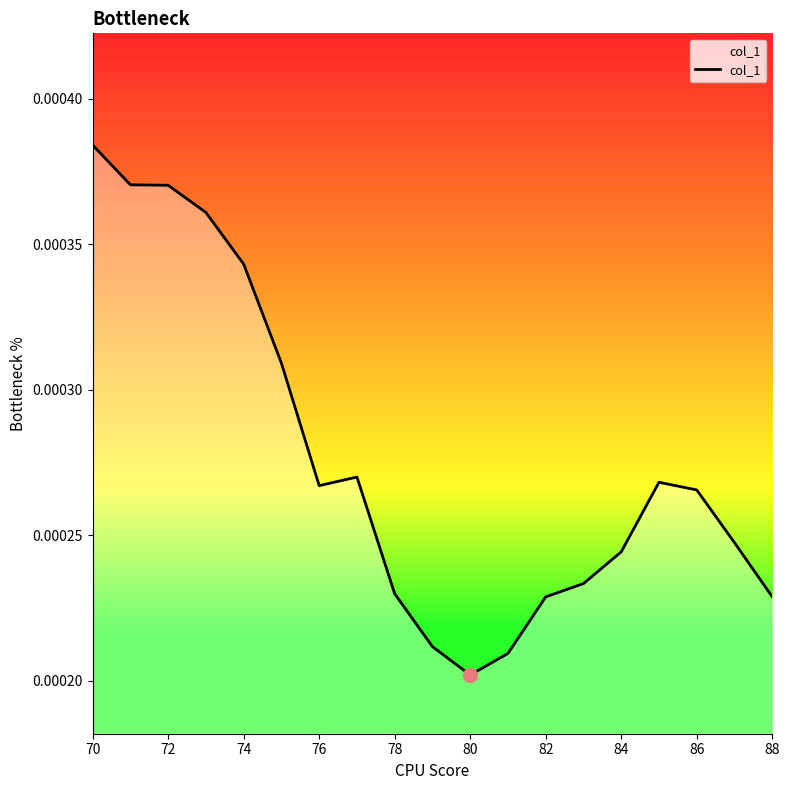

Does the chart have visible grid lines?

No